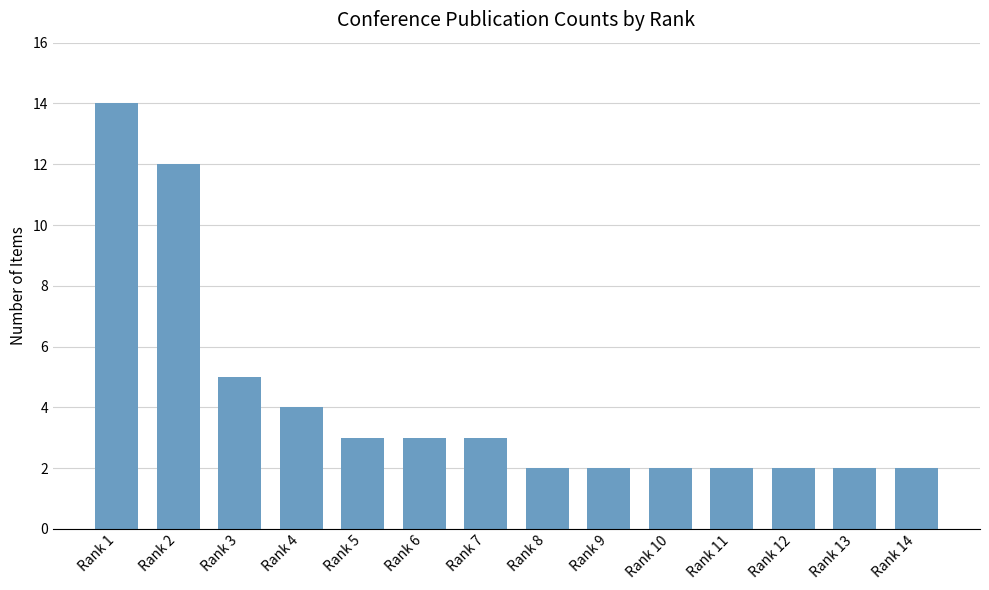

Is it true that the value at Rank 8 is 2?

True